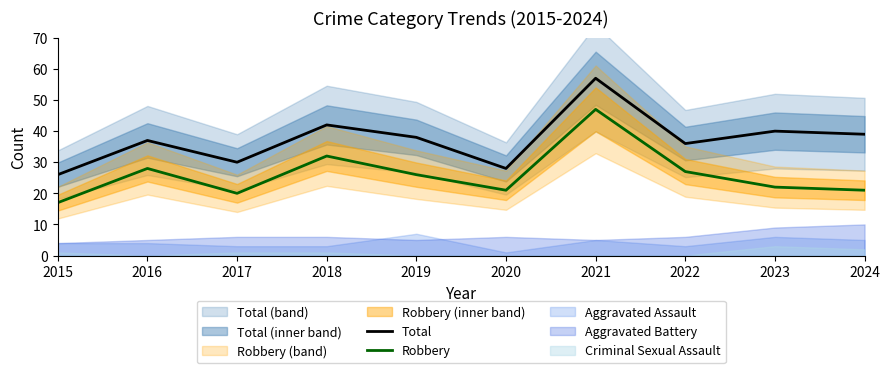

What is the sum of the Total values at 2019 and 2016?

75